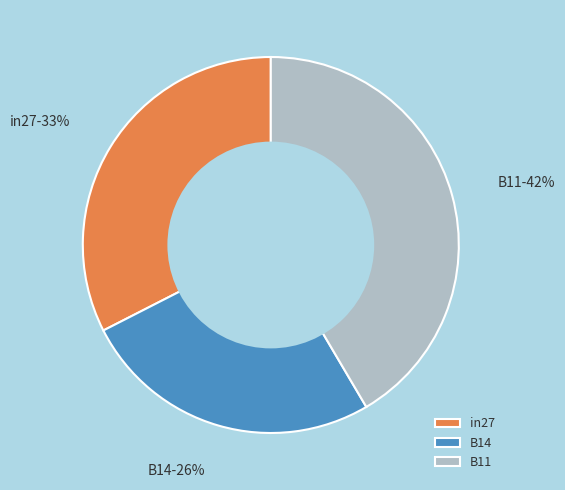

To the nearest percent, what is the difference between the largest and smallest slice percentages?

16%